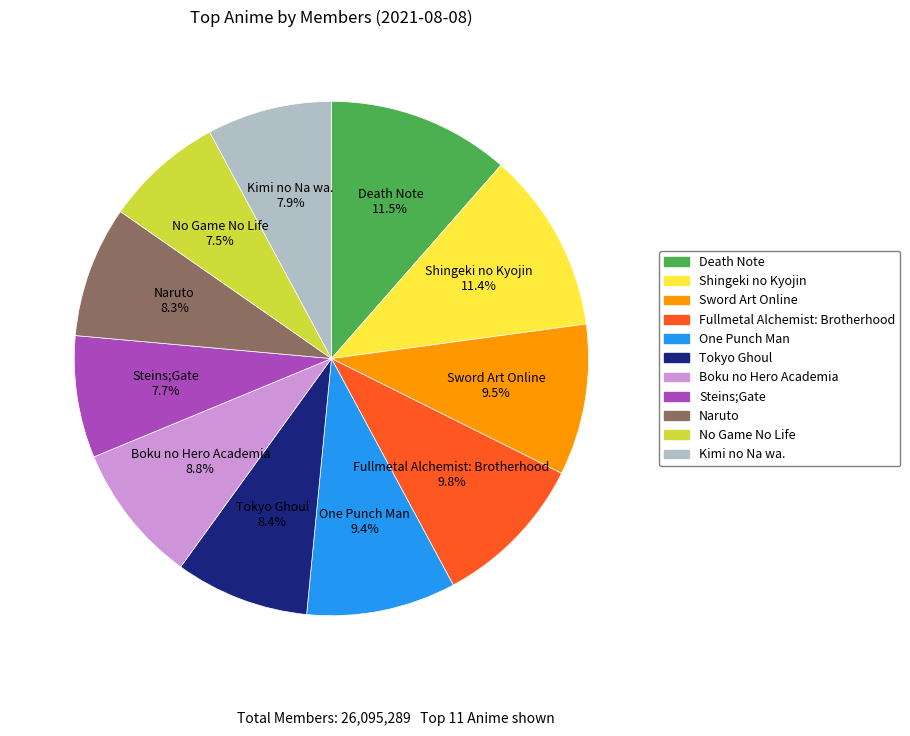

Is there a majority slice in this chart?

No